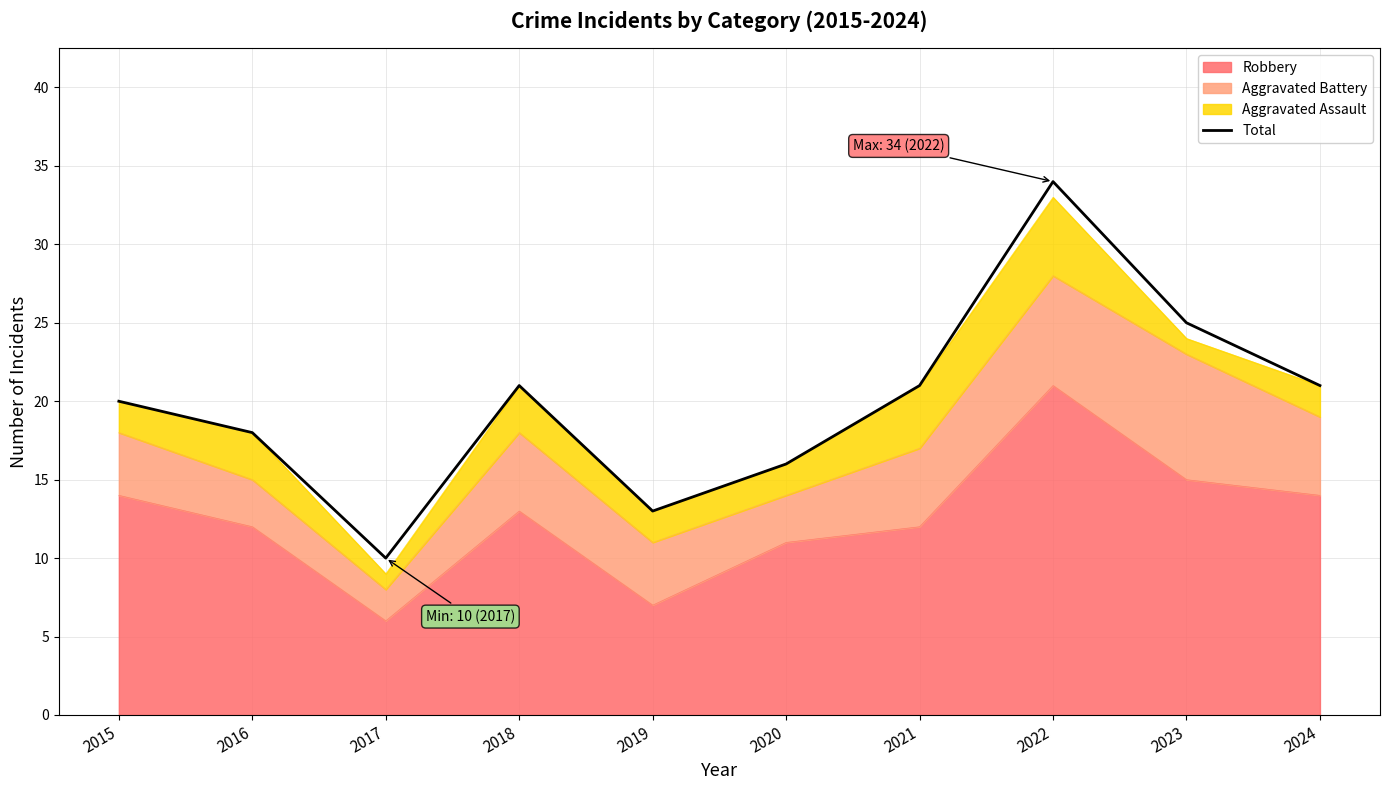

Count the number of categories in the chart.

10